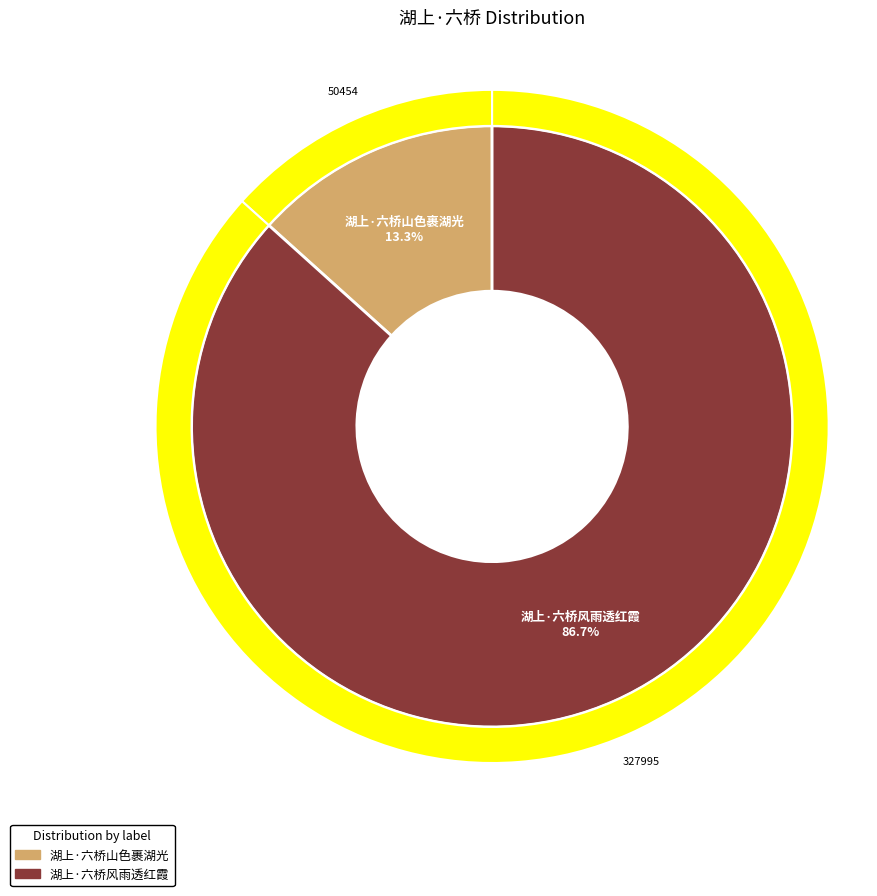

Which slice is the largest?

湖上·六桥风雨透红霞